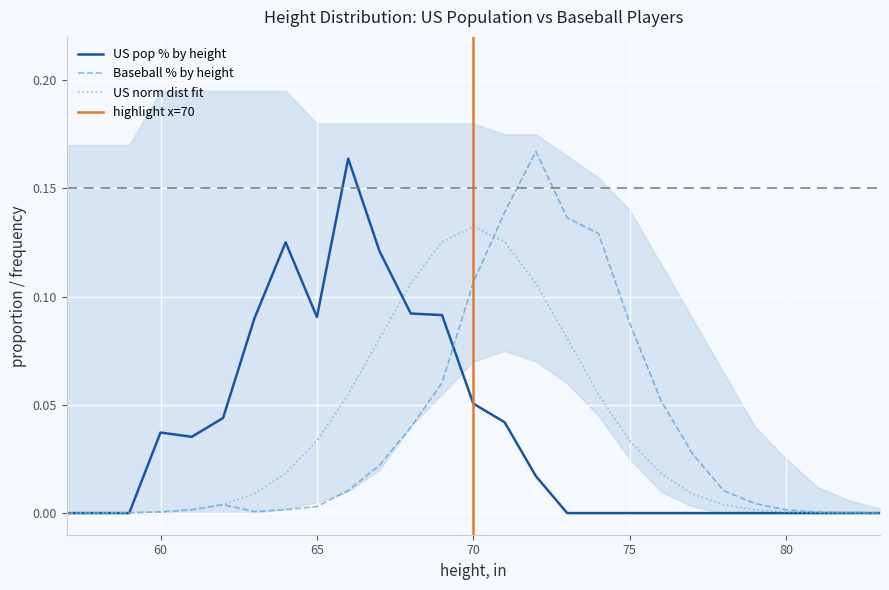

Reading right to left, what are all the values shown in this chart?

US pop % by height: 0.0	0.0	0.0	0.0	0.0	0.0	0.0	0.0	0.0	0.0	0.0	0.0	0.0	0.1	0.1	0.1	0.1	0.2	0.1	0.1	0.1	0.0	0.0	0.0	0.0	0.0	0.0
Baseball % by height: 0.0	0.0	0.0	0.0	0.0	0.0	0.0	0.1	0.1	0.1	0.1	0.2	0.1	0.1	0.1	0.0	0.0	0.0	0.0	0.0	0.0	0.0	0.0	0.0	0.0	0.0	0.0
US norm dist fit by height: 0.0	0.0	0.0	0.0	0.0	0.0	0.0	0.0	0.0	0.1	0.1	0.1	0.1	0.1	0.1	0.1	0.1	0.1	0.0	0.0	0.0	0.0	0.0	0.0	0.0	0.0	0.0